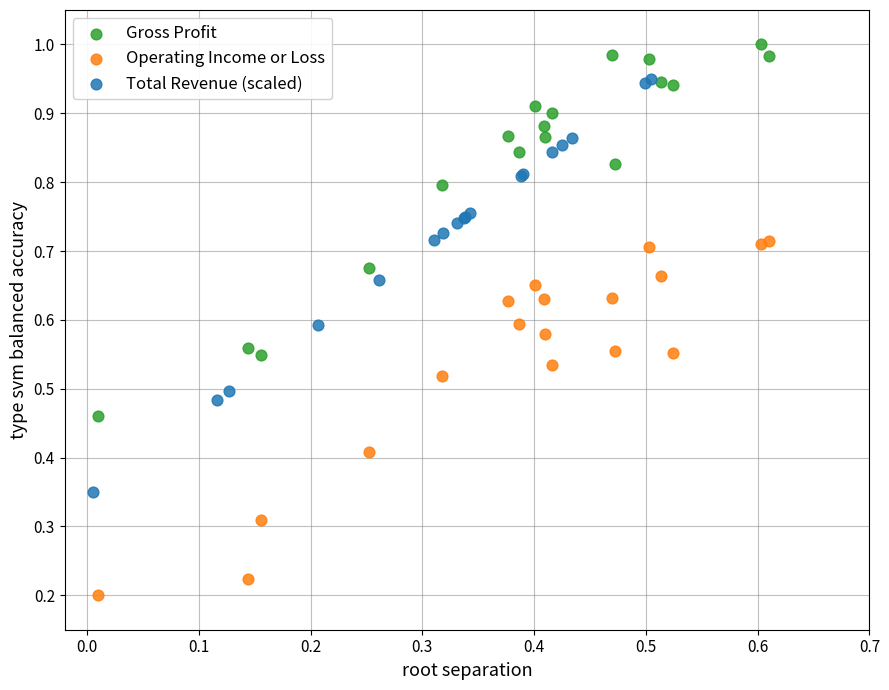

Which series reaches the maximum Y coordinate?

Gross Profit